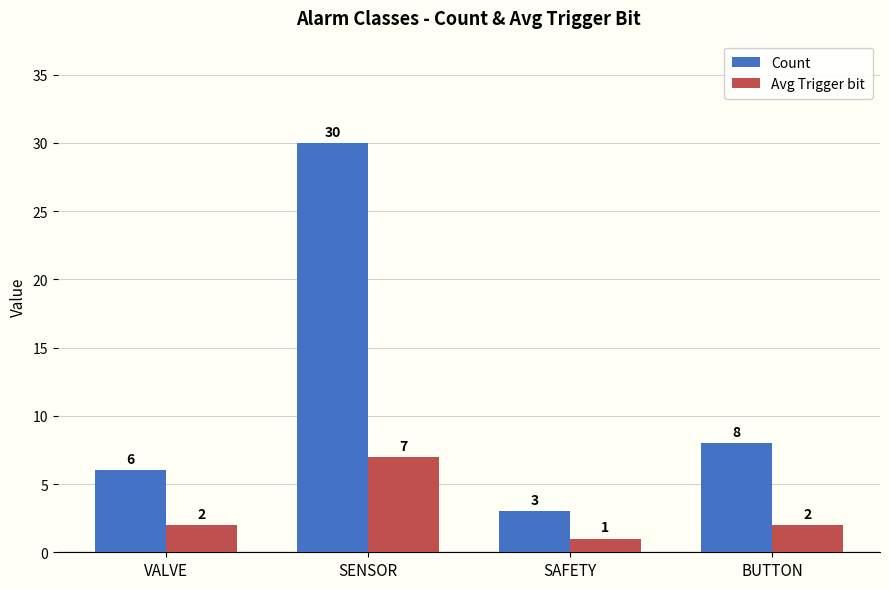

At how many categories does at least one series exceed 26?

1